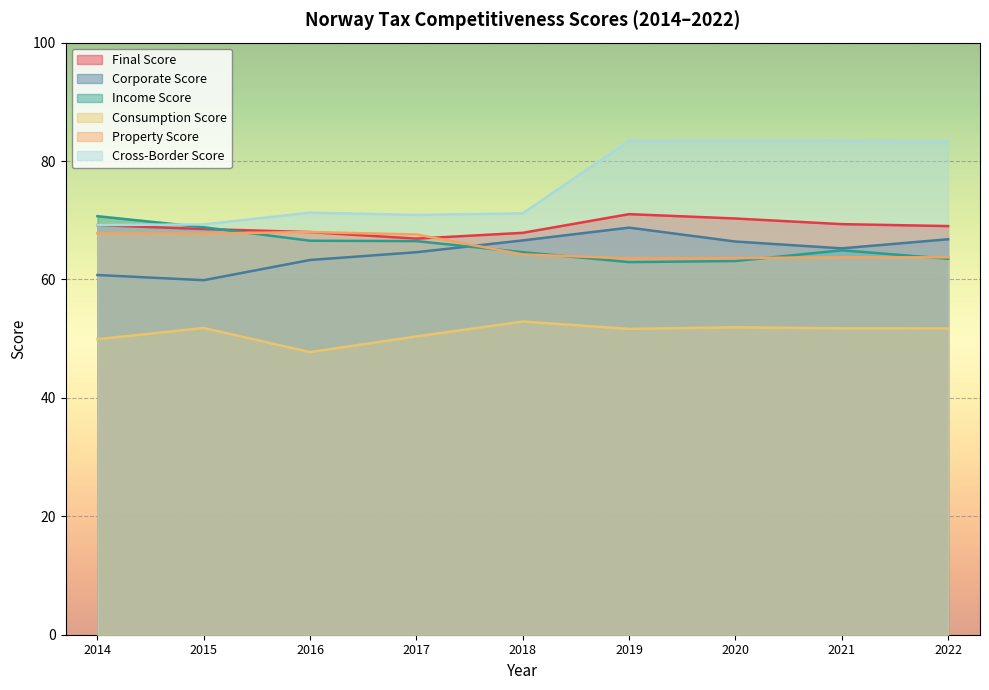

Reading left to right, extract all data points from this chart.

Final Score: 69.2	68.5	68.0	66.9	67.9	71.0	70.3	69.3	69.0
Corporate Score: 60.8	59.9	63.3	64.6	66.6	68.8	66.4	65.3	66.8
Income Score: 70.7	68.8	66.5	66.5	64.6	62.9	63.1	64.9	63.5
Consumption Score: 49.9	51.8	47.7	50.4	52.9	51.7	51.9	51.7	51.7
Property Score: 67.8	67.7	68.0	67.6	64.2	63.6	63.6	63.7	63.7
Cross-Border Score: 69.2	69.3	71.3	70.9	71.2	83.4	83.4	83.4	83.3